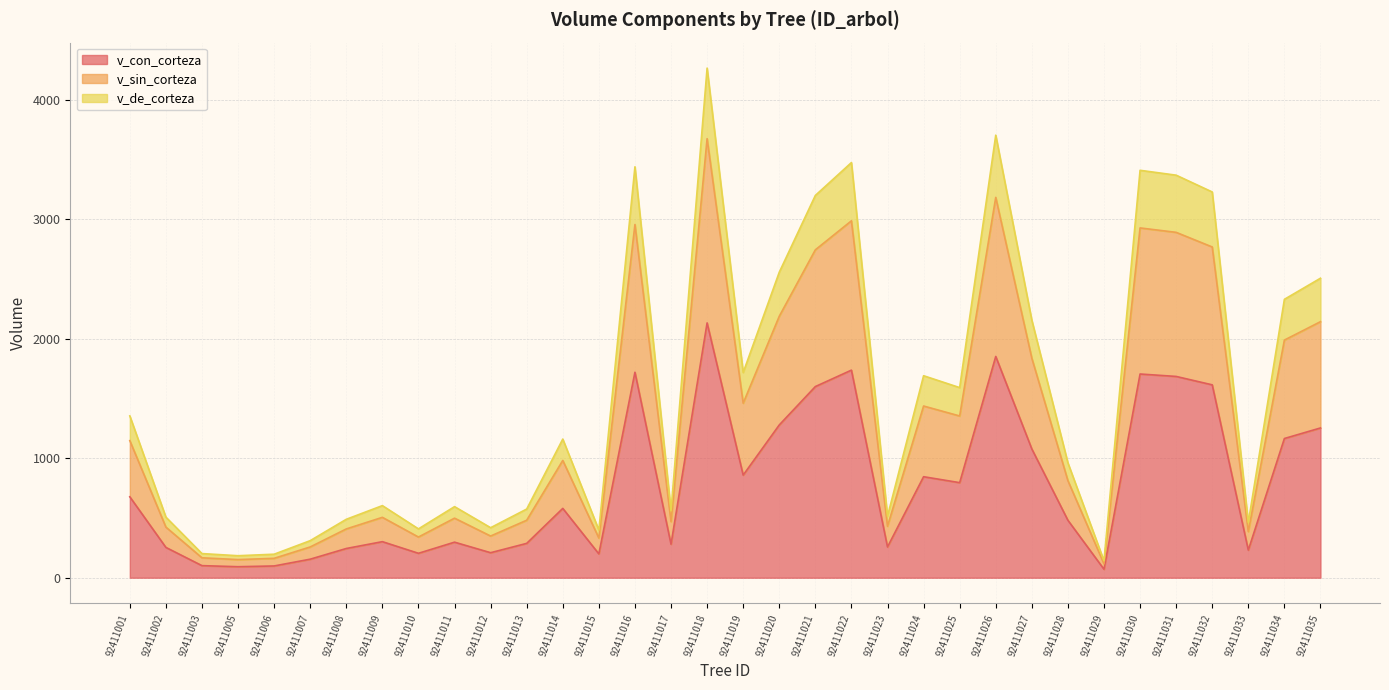

Which category has the highest value in the v_con_corteza series?

92411018